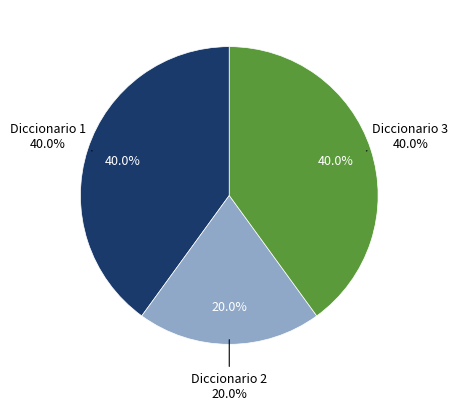

What percentage is the Diccionario 1 slice, to the nearest percent?

40%